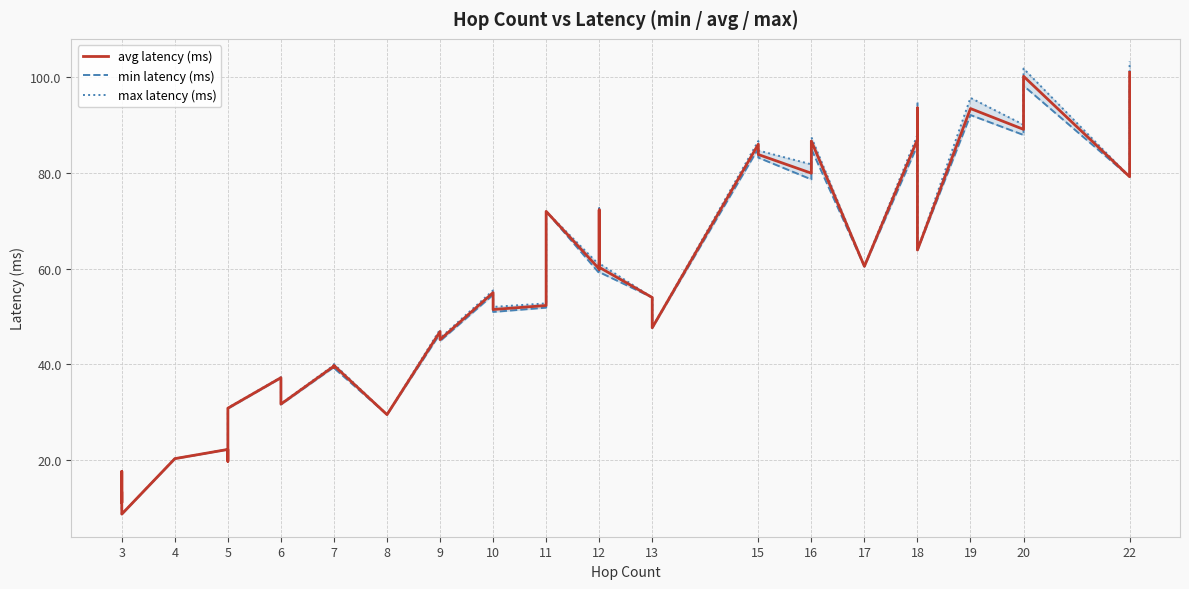

Reading left to right, list all the values displayed in this chart.

avg latency (ms): 13.1	11.1	17.6	8.7	20.3	22.2	19.7	30.8	37.2	31.7	39.6	39.4	39.7	29.5	46.8	45.1	55.0	51.4	52.3	72.0	59.9	72.3	59.9	60.3	54.0	49.8	47.6	86.0	83.8	79.9	86.6	60.5	87.0	93.6	63.9	93.4	89.1	100.2	79.2	101.0
min latency (ms): 13.1	11.1	17.6	8.7	20.3	22.2	19.7	30.8	37.1	31.6	39.4	39.3	39.2	29.5	46.4	44.9	54.5	50.9	51.8	72.0	59.1	72.0	59.3	59.3	54.0	49.7	47.6	85.1	83.2	78.6	85.0	60.4	85.8	92.0	63.9	92.1	87.9	98.2	79.2	98.5
max latency (ms): 13.1	11.1	17.7	8.7	20.3	22.2	19.7	30.9	37.3	31.7	39.8	39.4	40.0	29.5	47.3	45.4	55.4	52.0	52.7	72.0	60.8	72.6	60.3	61.1	54.0	49.8	47.7	86.6	84.7	81.8	87.5	60.5	87.9	94.8	63.9	95.7	90.1	101.8	79.2	103.3